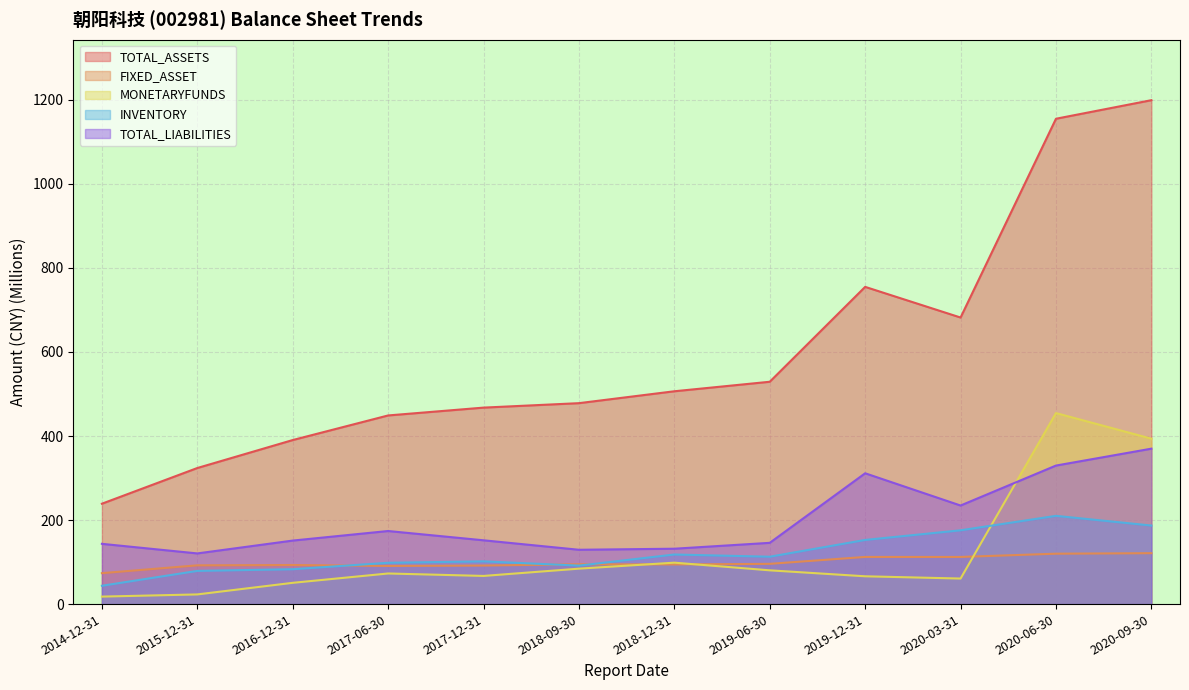

Read the MONETARYFUNDS value at 2018-12-31.

98.6